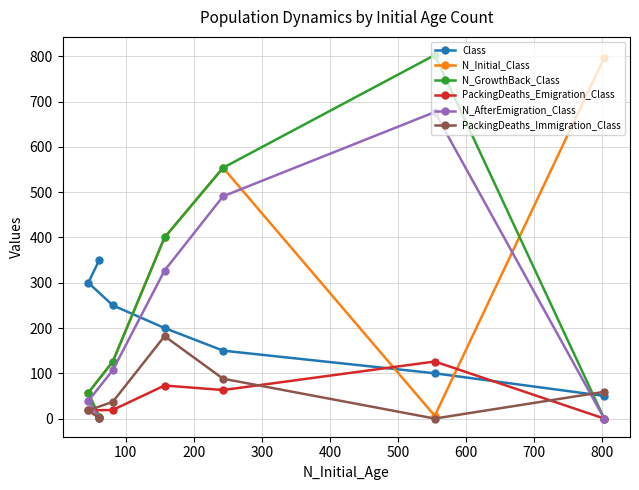

How many interior local valleys does the PackingDeaths_Emigration_Class series have?

1